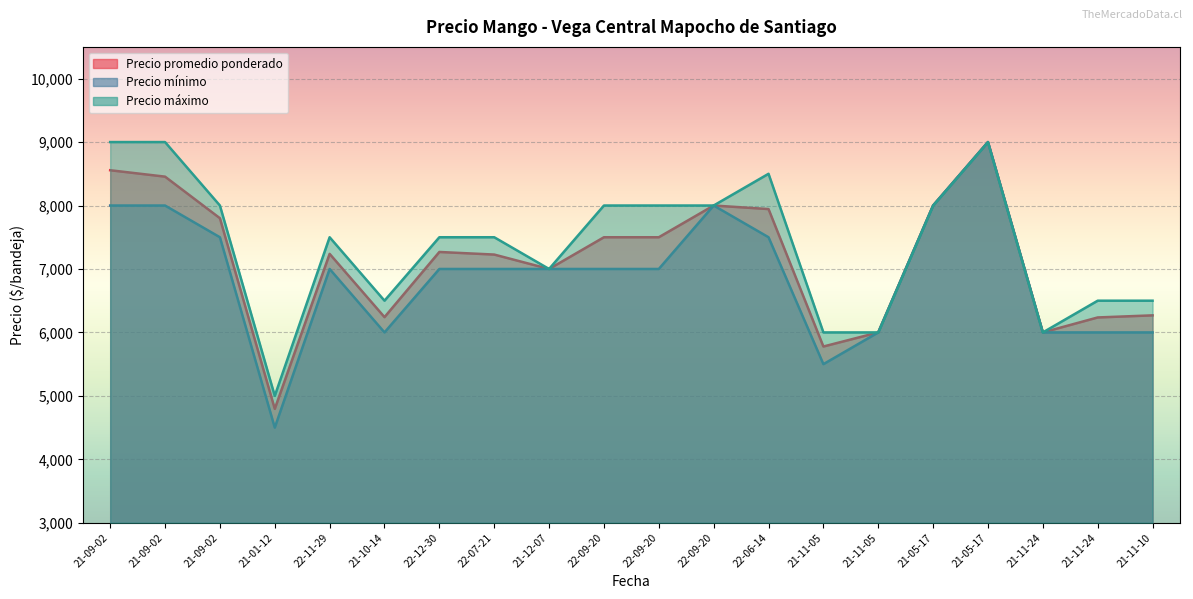

How many distinct data groups are displayed?

3